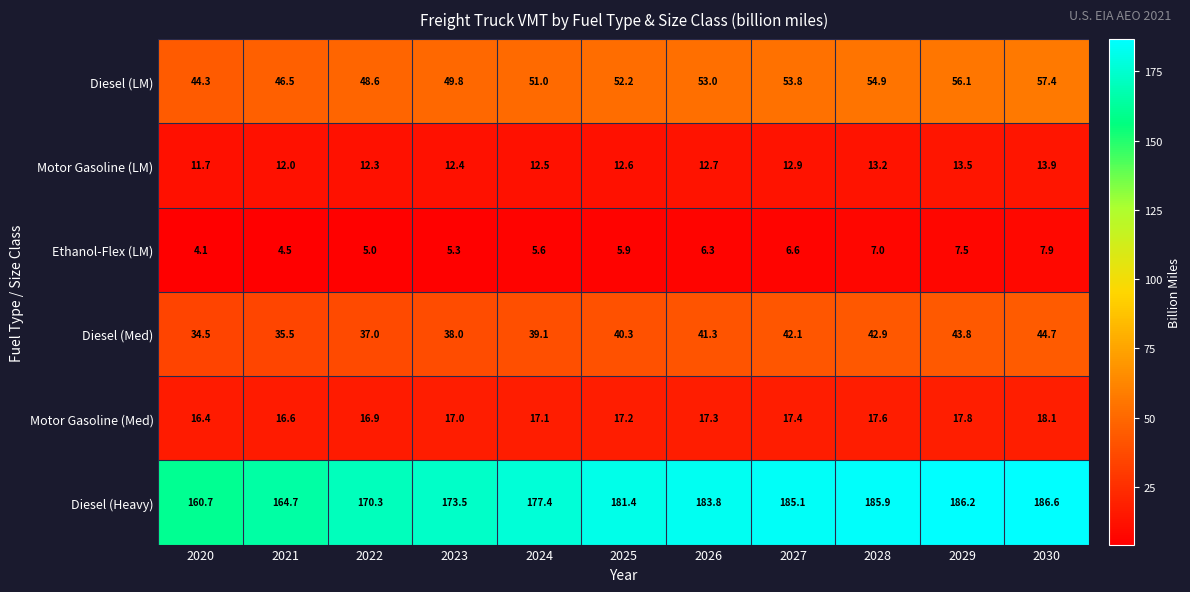

What is the average value of the Motor Gasoline (LM) series?

12.7